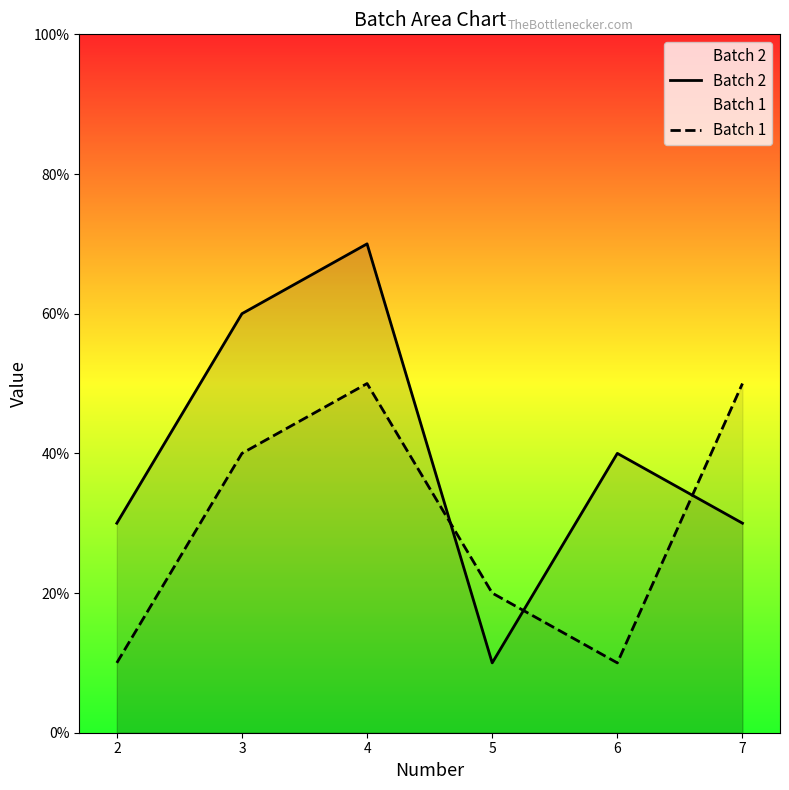

At how many categories does at least one series exceed 28?

5